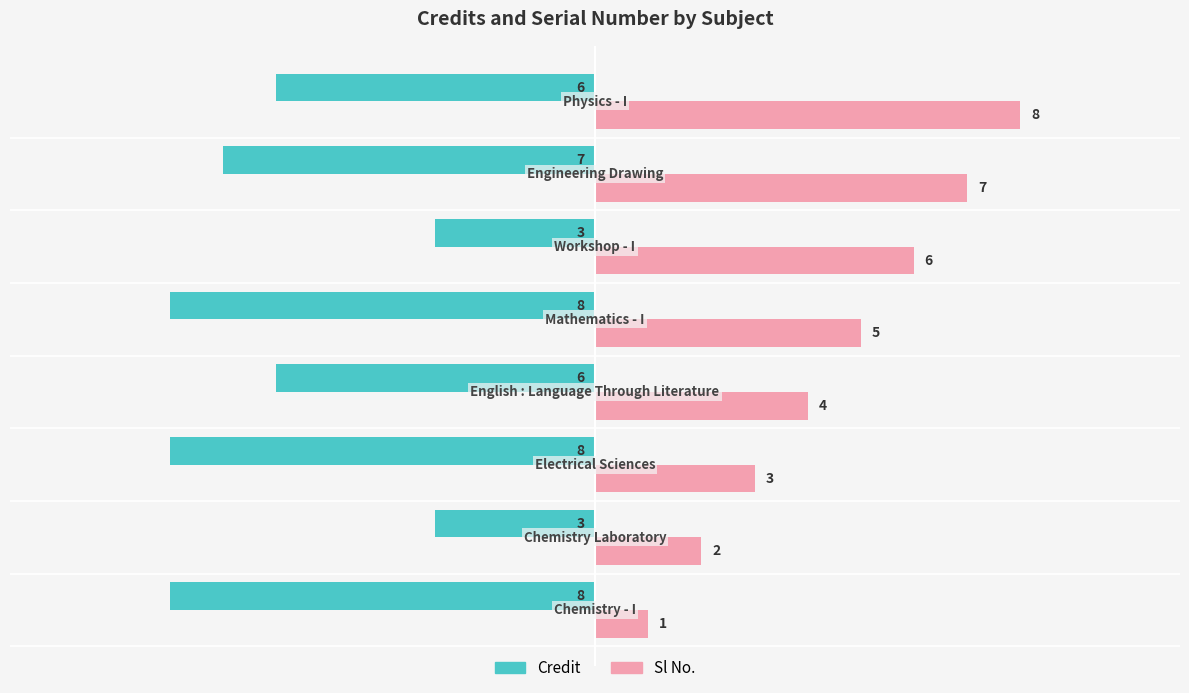

What is the minimum value for Sl No.?

1